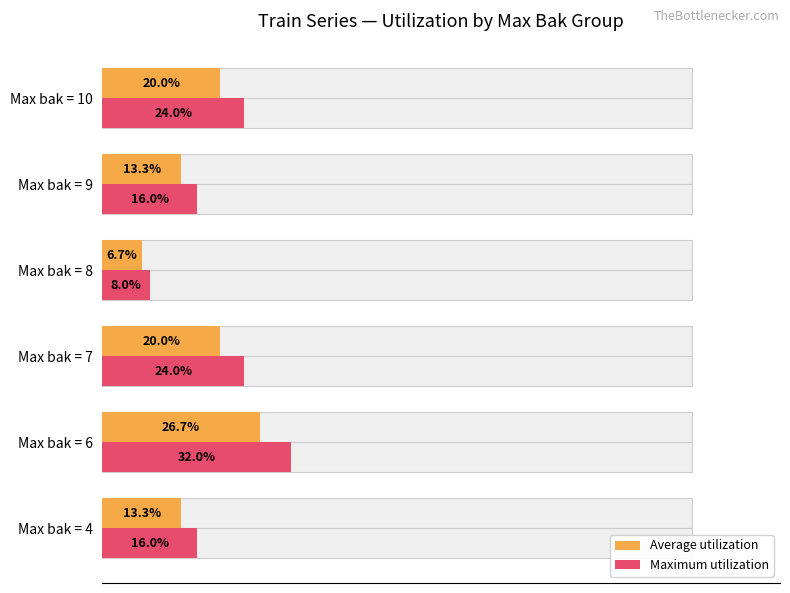

The Average utilization series shows 2.5 at Max bak = 8. True or false?

False